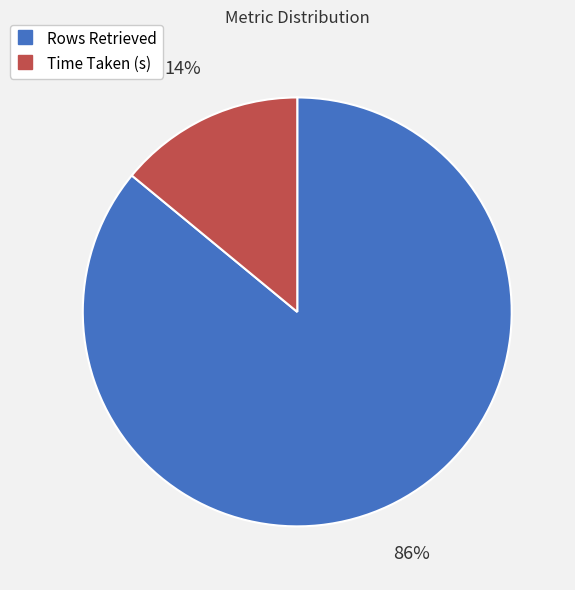

To the nearest percent, what is the difference between the largest and smallest slice percentages?

72%